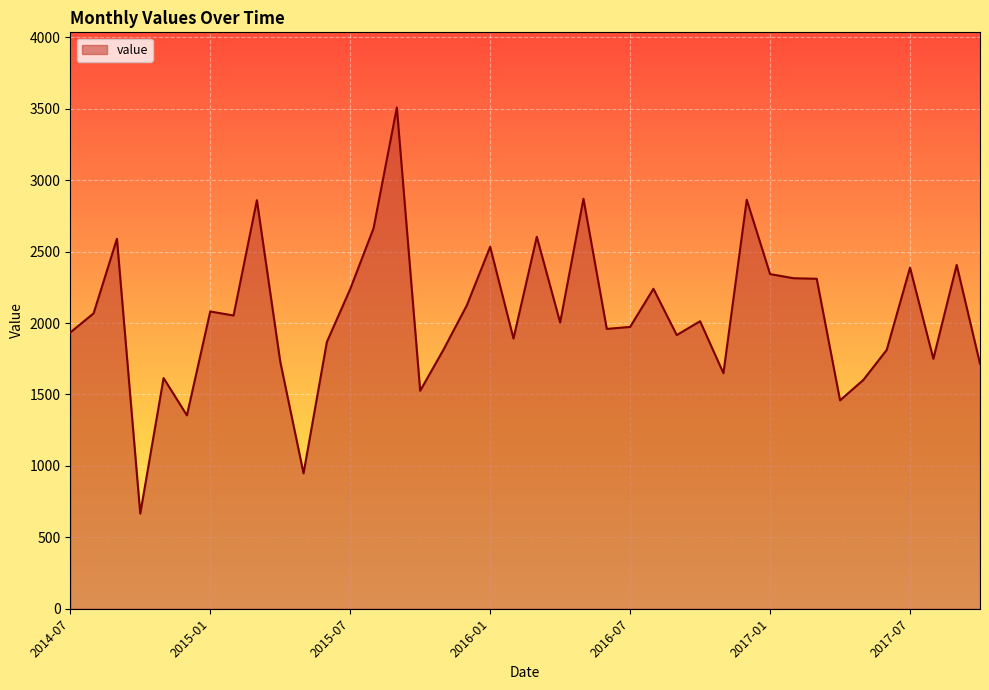

What is the difference between the maximum and minimum values?

2843